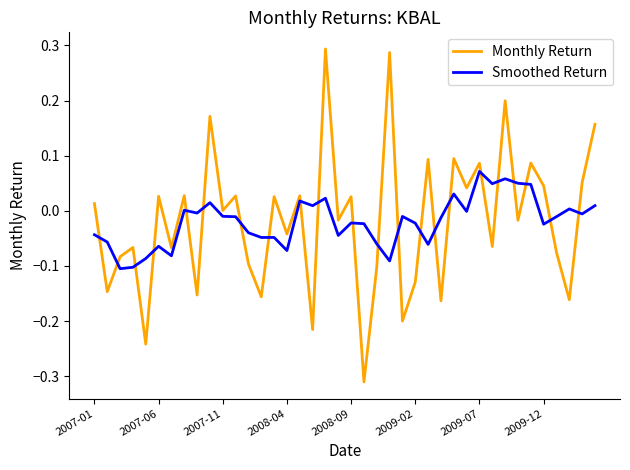

After their last crossing, which series has the higher values: Monthly Return or Smoothed Return?

Monthly Return